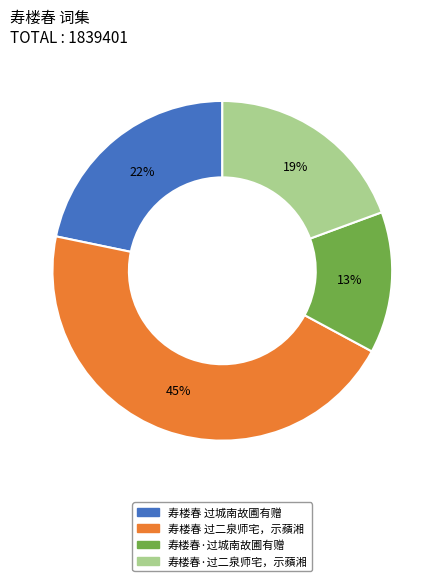

Do 寿楼春 过二泉师宅，示蘋湘 and 寿楼春 过城南故圃有赠 together represent more than half of the pie?

Yes